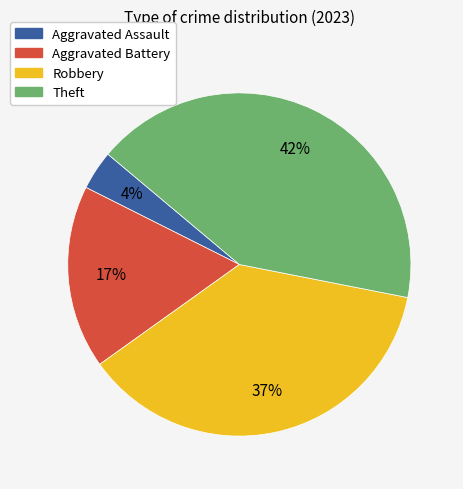

To the nearest percent, what is the average slice percentage?

25%